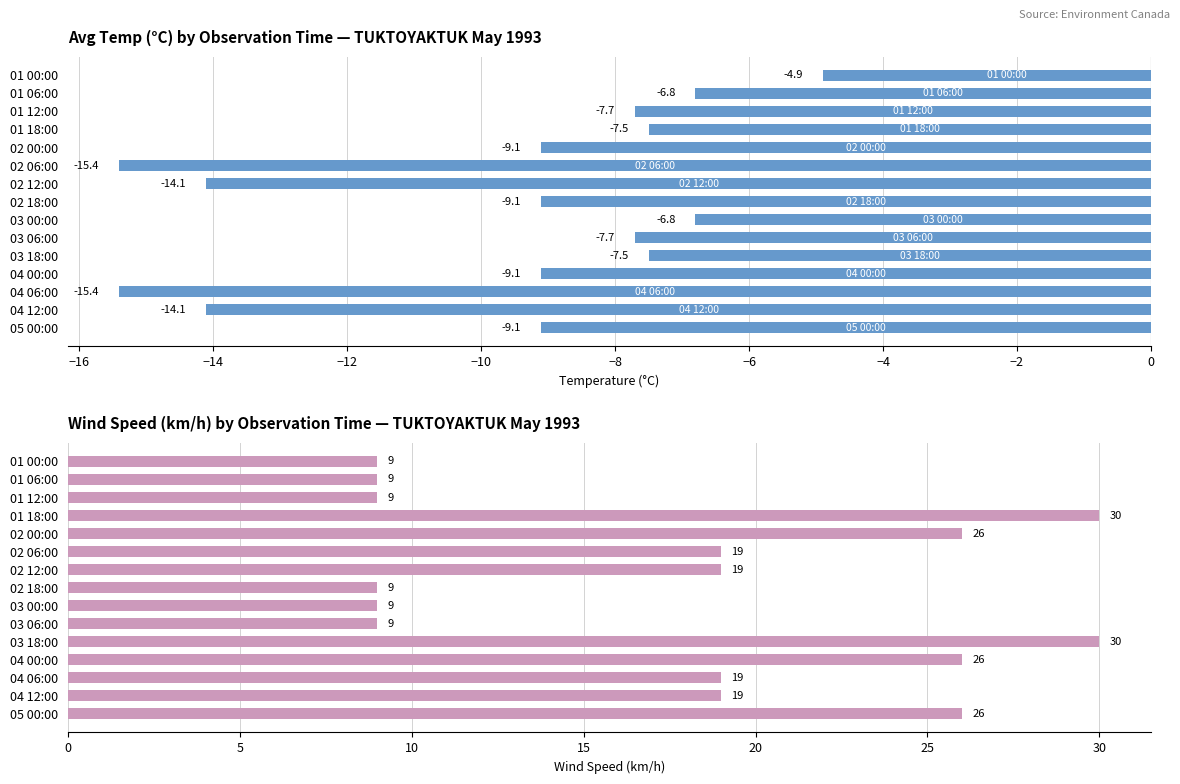

How many data points does each series have?

15